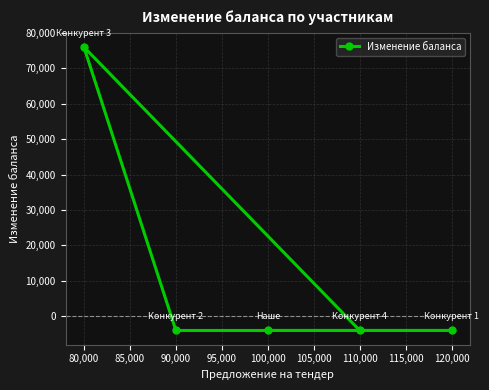

What is the label of the 5th point from the left?

120,000